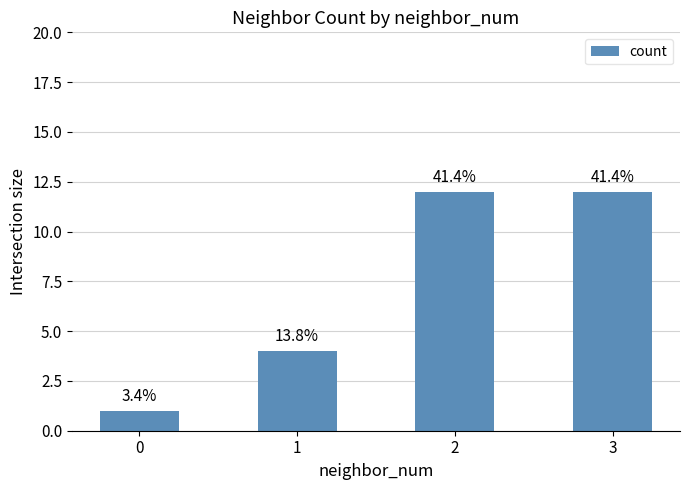

Where is the data nearest to the value 6?

1